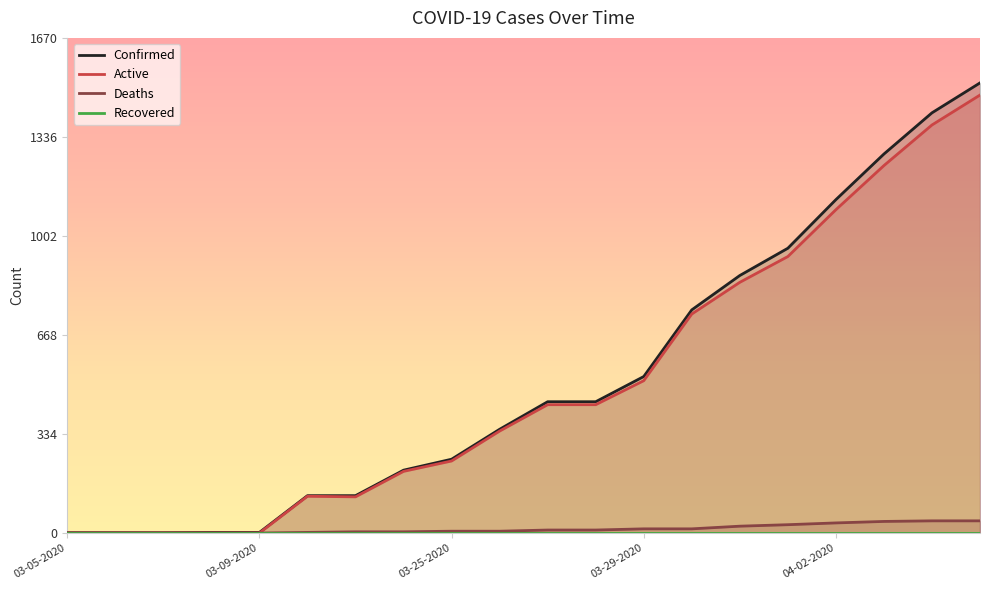

True or false: Deaths has a value of 0 at 03-05-2020.

True